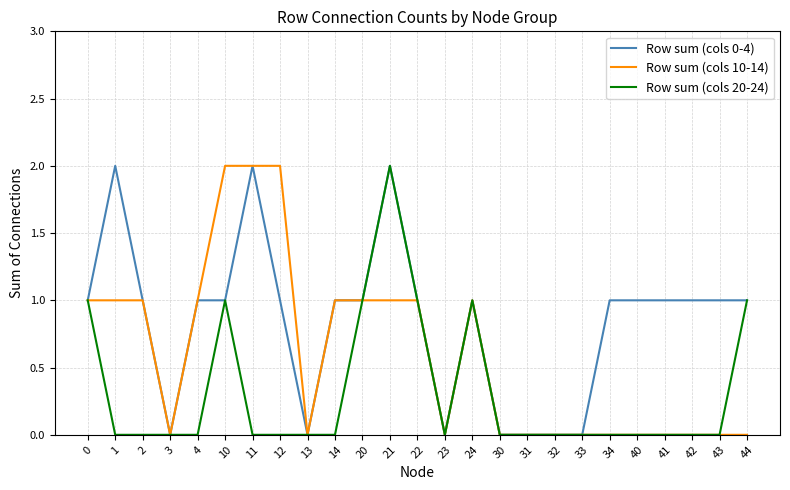

Is the value of Row sum (cols 0-4) at 23 greater than the value of Row sum (cols 20-24) at 44?

No